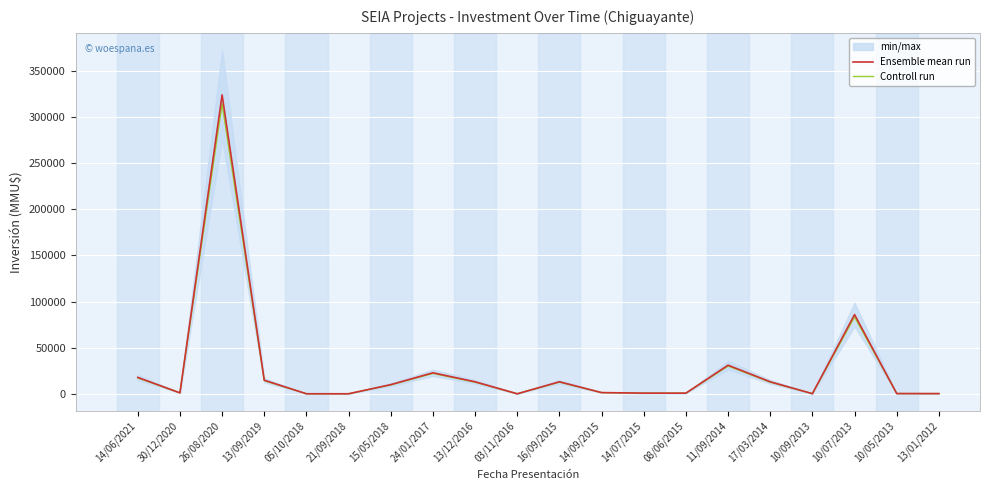

At which label does Ensemble mean run first exceed 9903?

14/06/2021